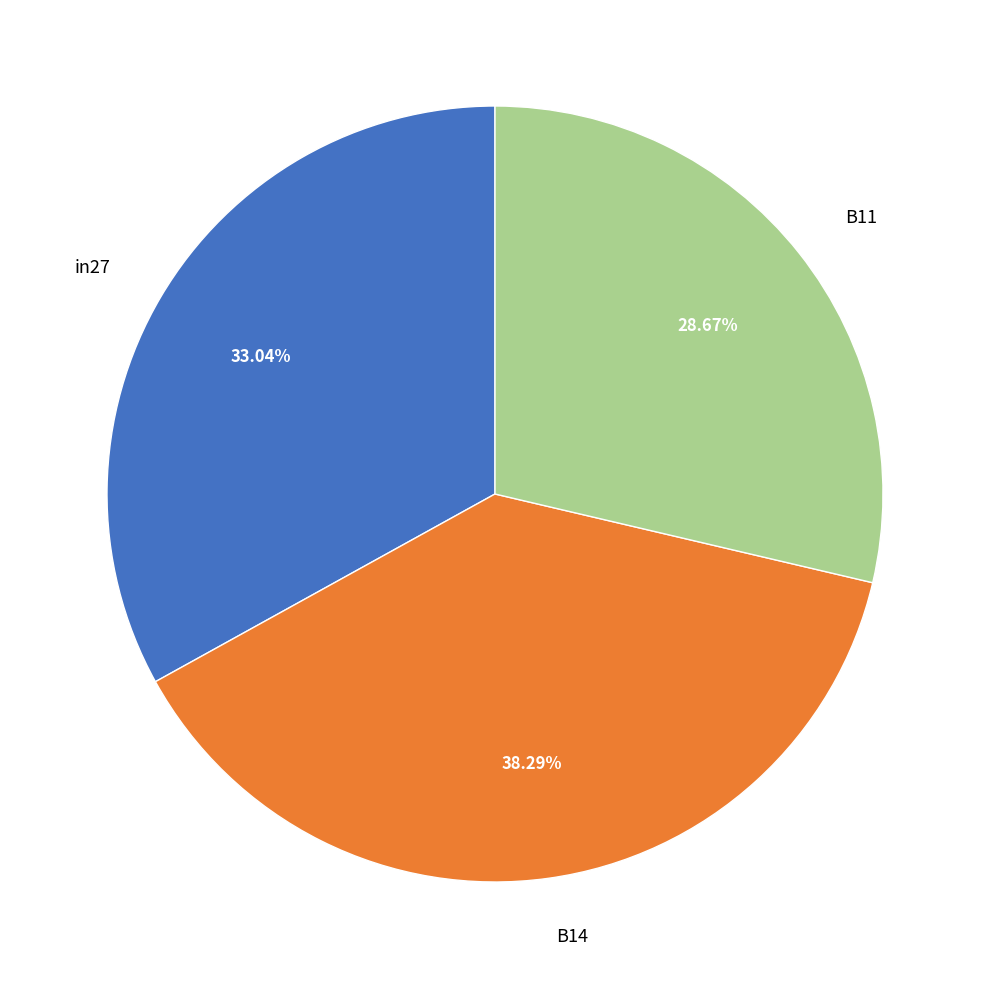

Rank the categories by value from highest to lowest.

B14, in27, B11